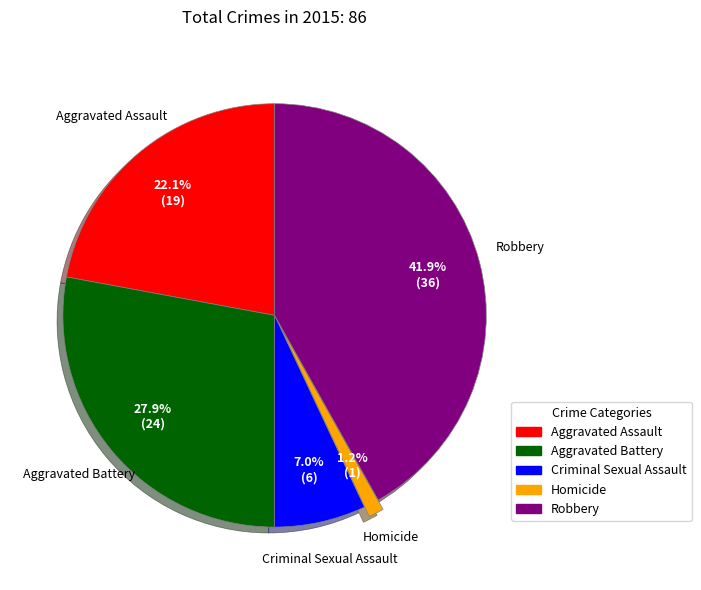

Rank the categories by value from highest to lowest.

Robbery, Aggravated Battery, Aggravated Assault, Criminal Sexual Assault, Homicide